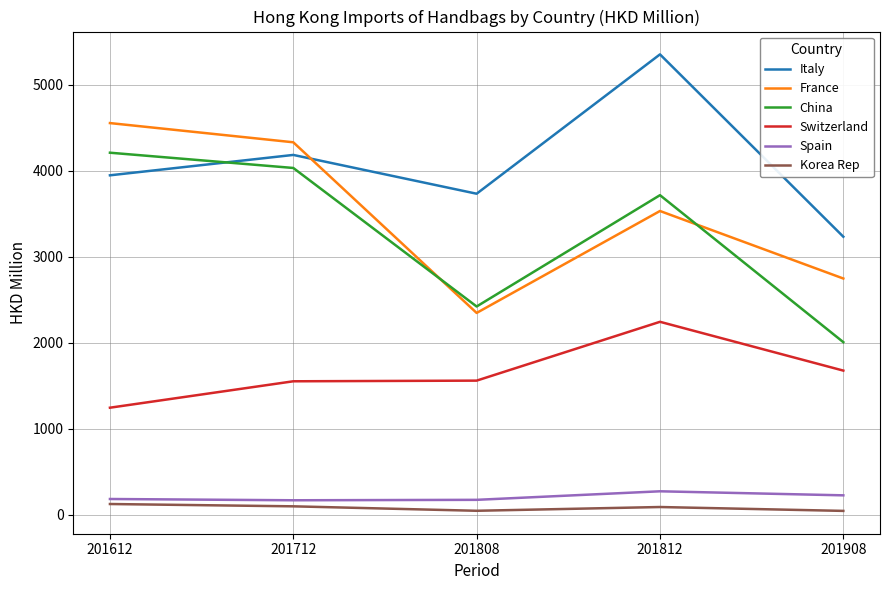

Where does the France series first go above 3533?

201612